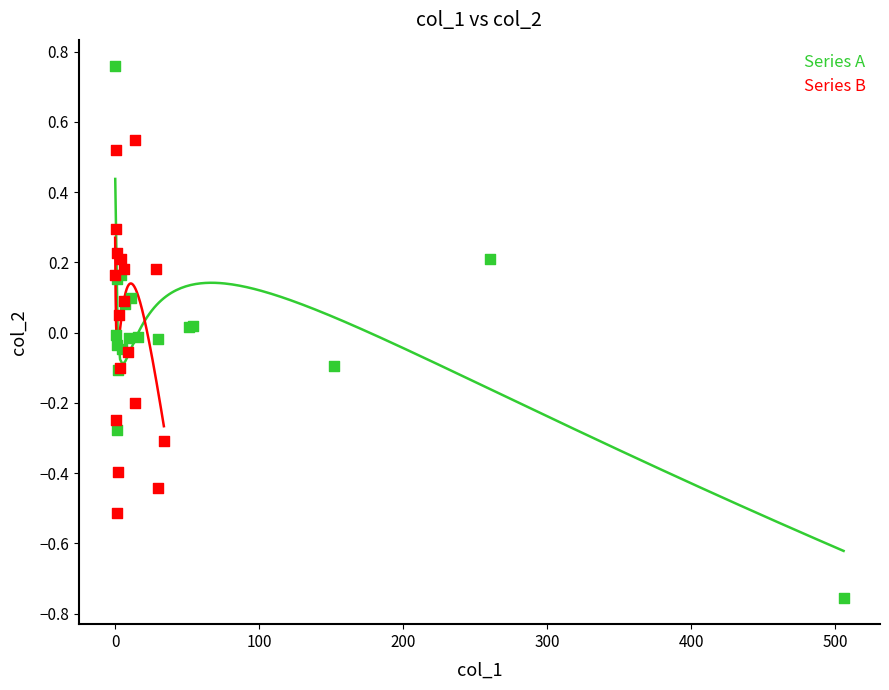

Which series has the largest Y range (max minus min)?

Series A